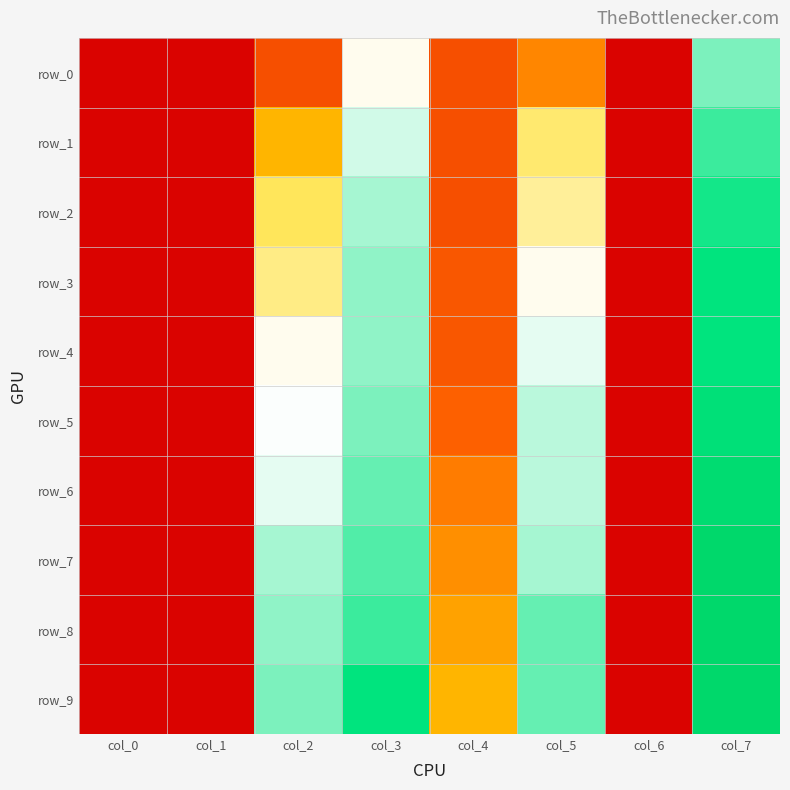

Which series has the largest range (max minus min)?

row_7